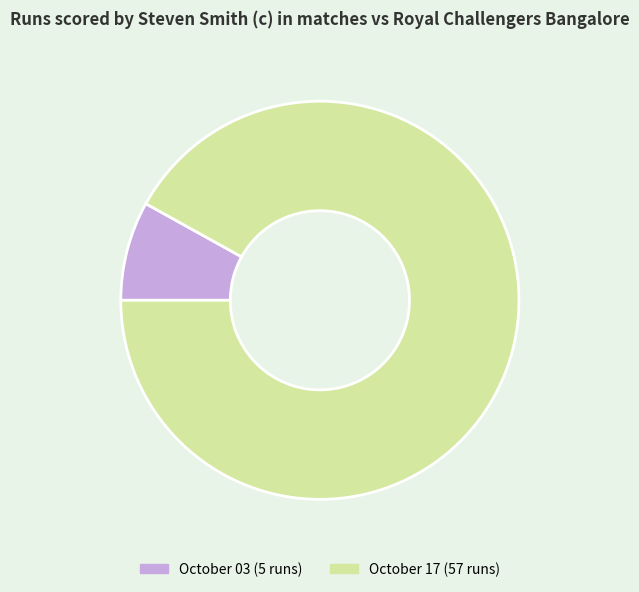

Do October 03 and October 17 together represent more than half of the pie?

Yes